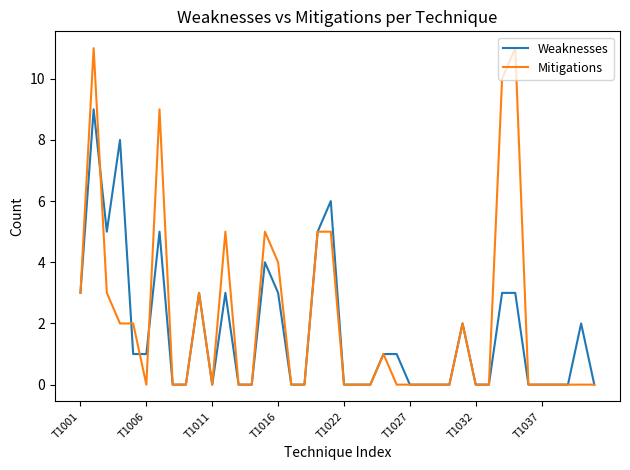

Does the chart have visible grid lines?

No